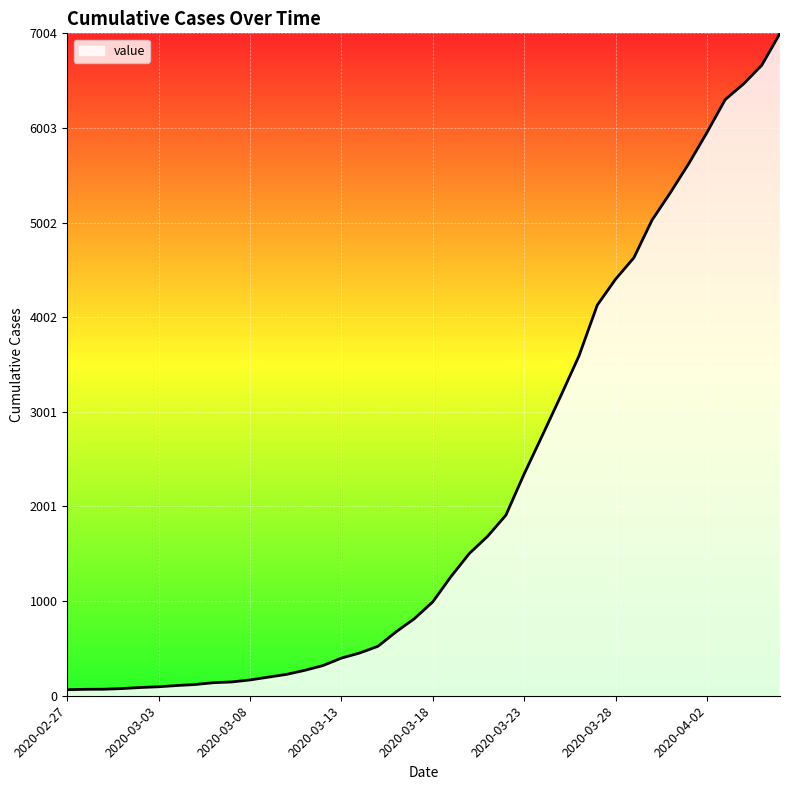

What is the maximum value shown in the chart?

7004